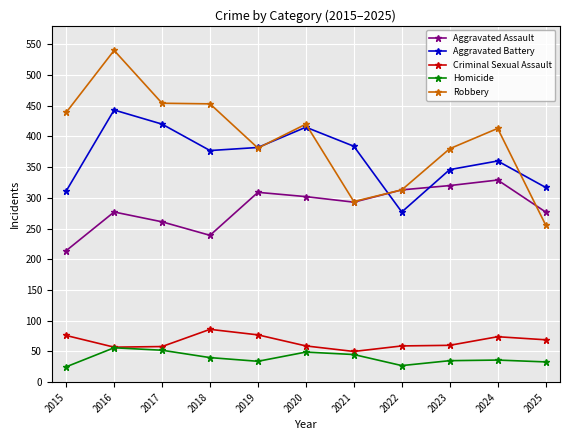

Is the value of Aggravated Assault at 2016 greater than the value of Criminal Sexual Assault at 2022?

Yes